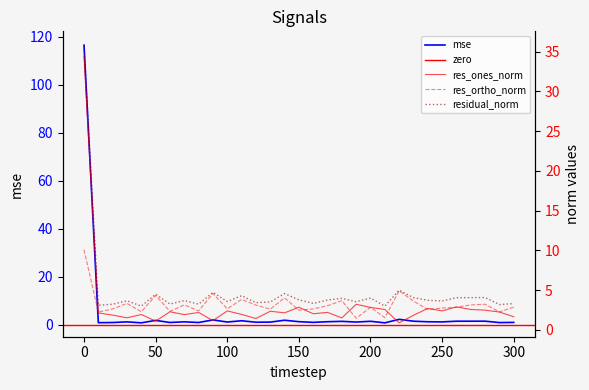

Count the number of categories in the chart.

31